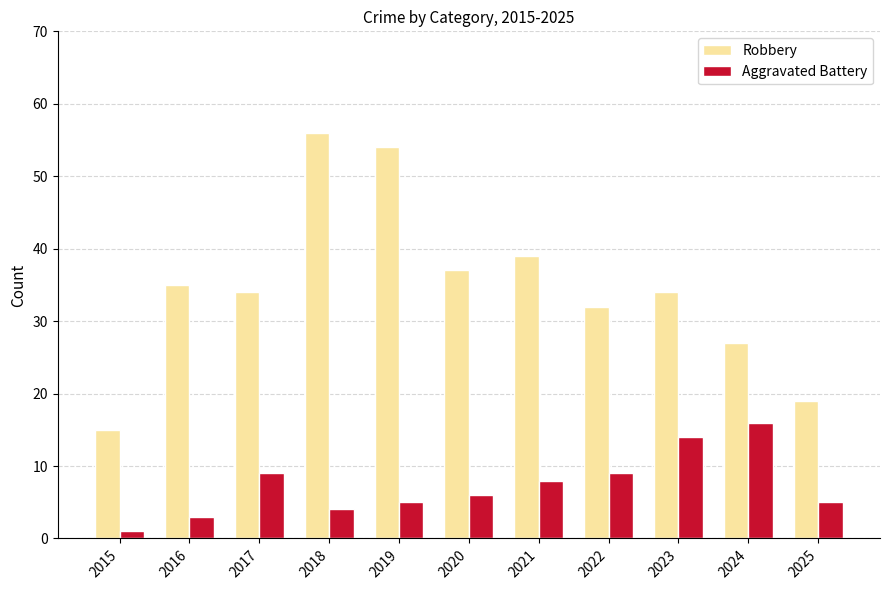

How many bars are there in total?

22